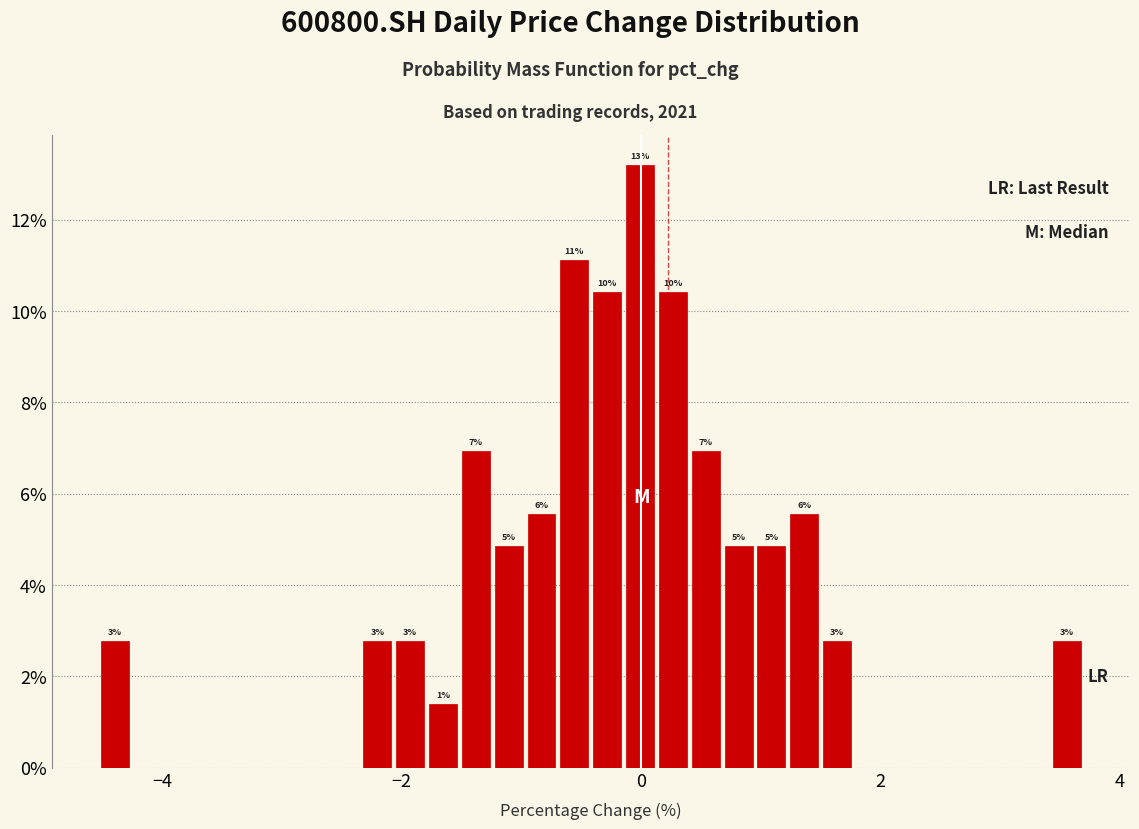

Around what value on the x-axis is the tallest bar? Give the approximate position of its centre, as read against the axis.

0.0